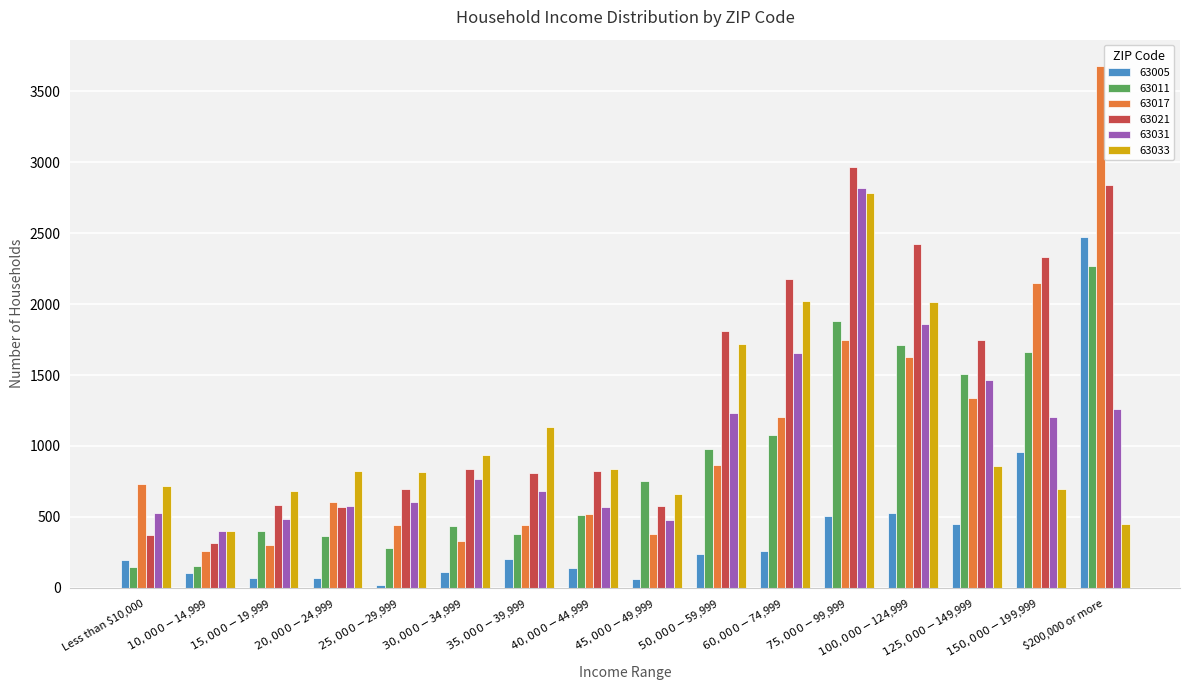

The value of 63031 at $150,000-$199,999 is 425. True or false?

False